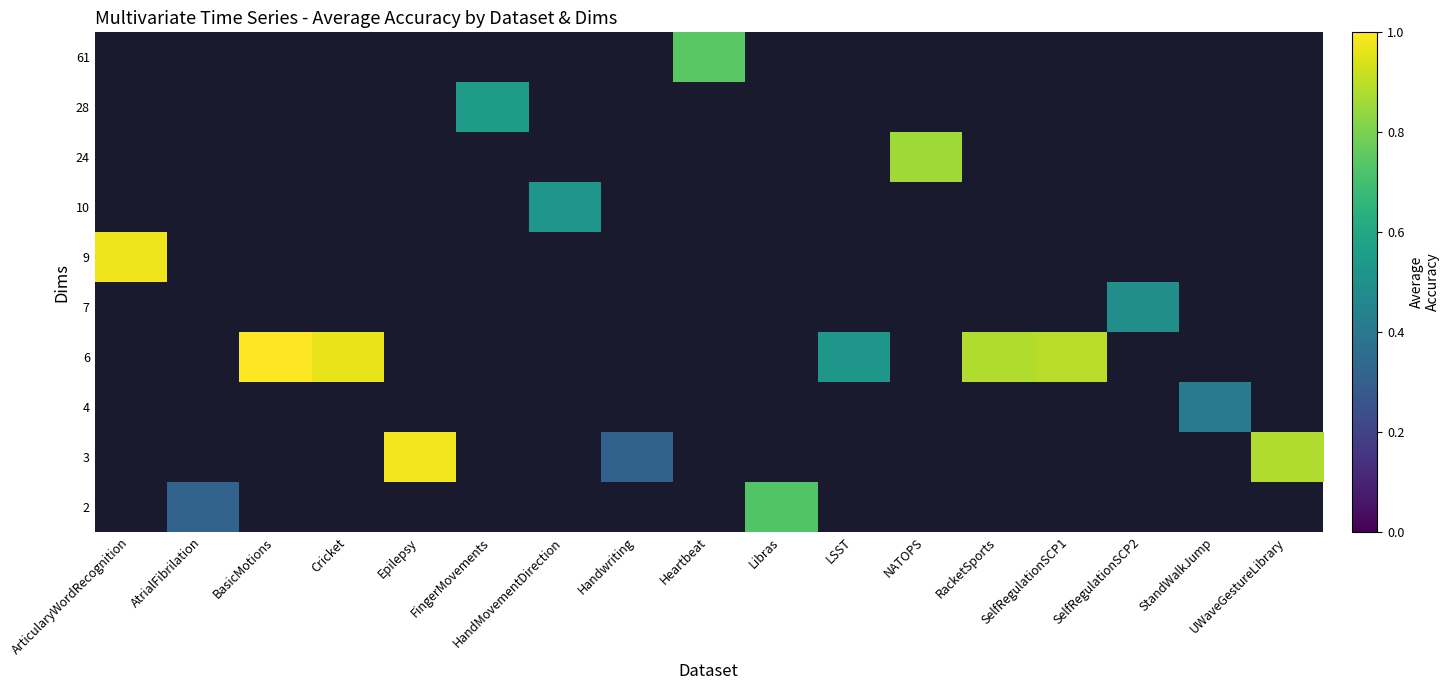

Which category has the highest value across all series?

BasicMotions